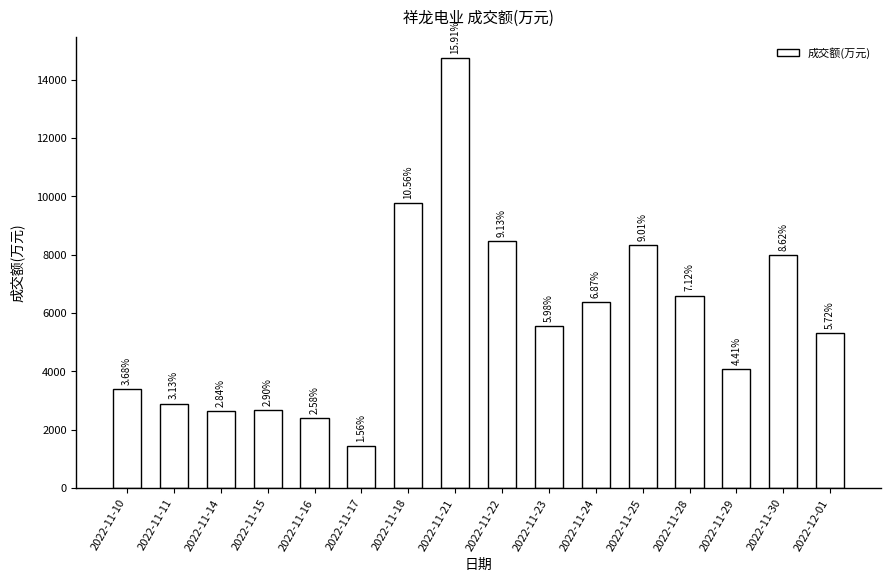

How many bars are there in total?

16